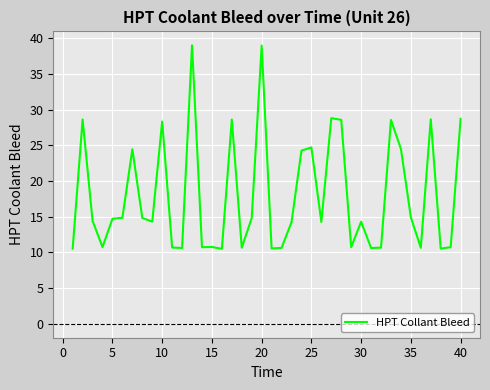

What is the greatest value displayed?

39.0